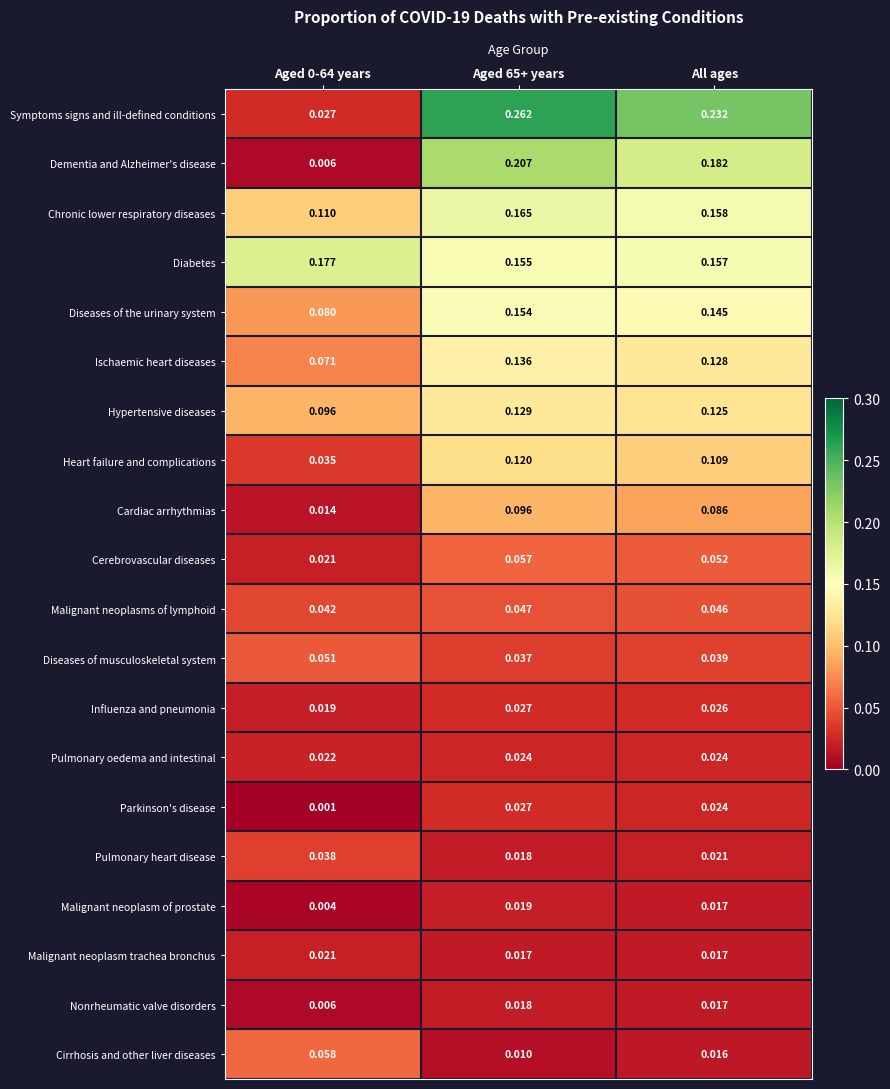

Which series has the widest spread of values?

Symptoms signs and ill-defined conditions